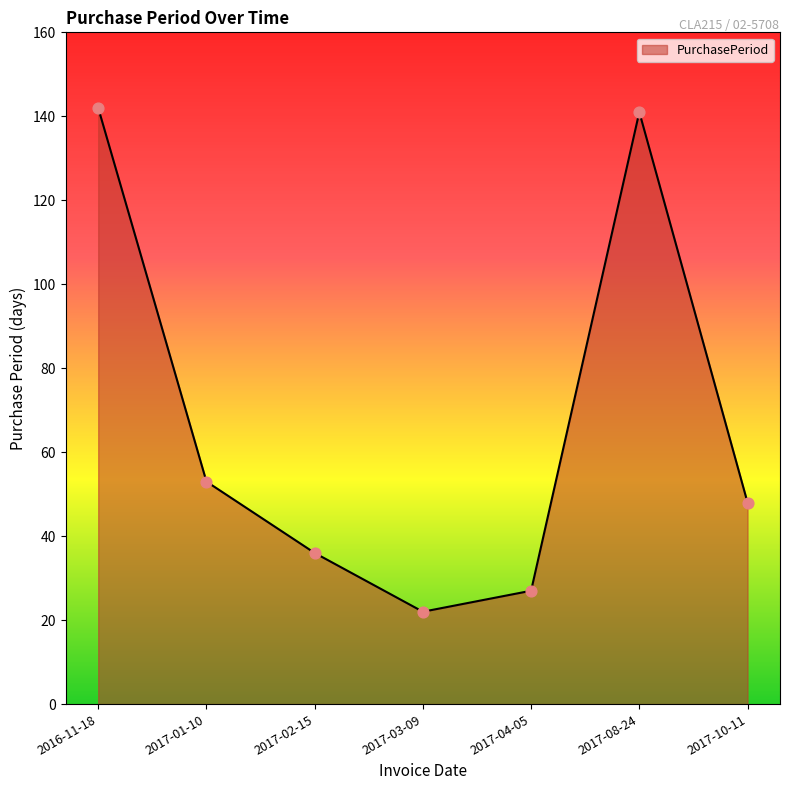

Between 2017-02-15 and 2017-10-11, which is larger?

2017-10-11